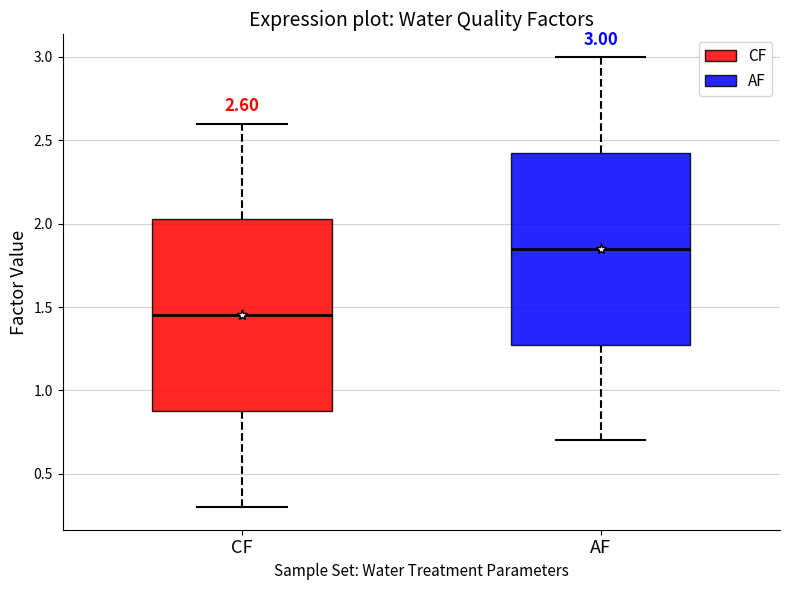

Which box's median line is the highest?

AF